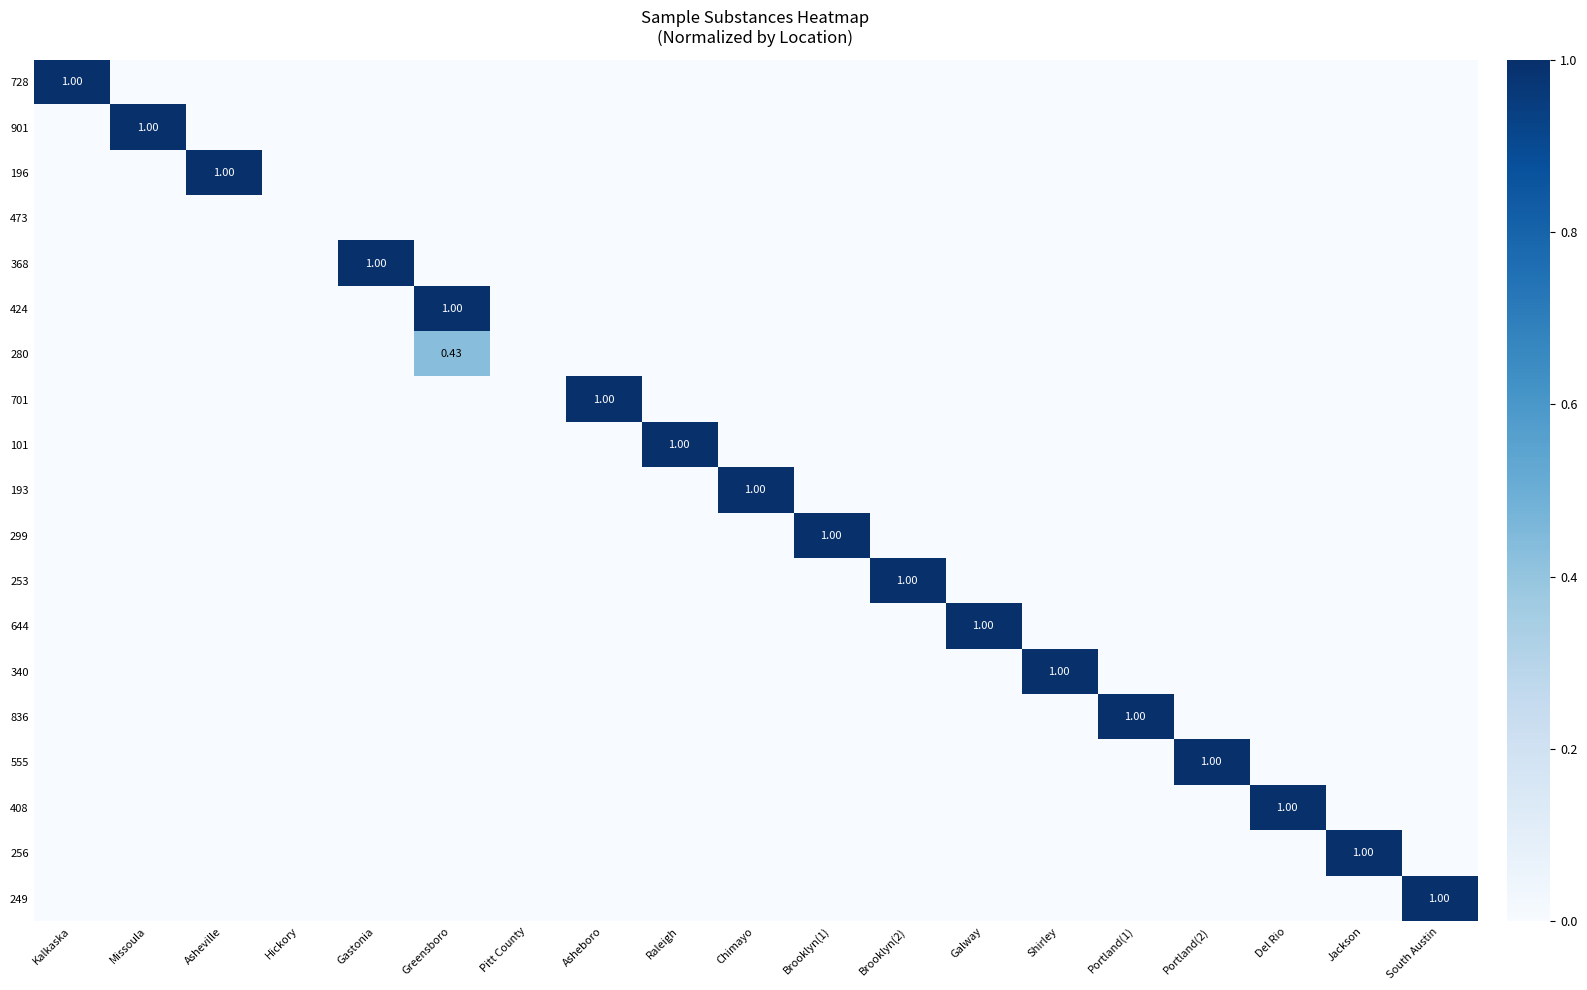

What is the greatest value displayed?

1.0